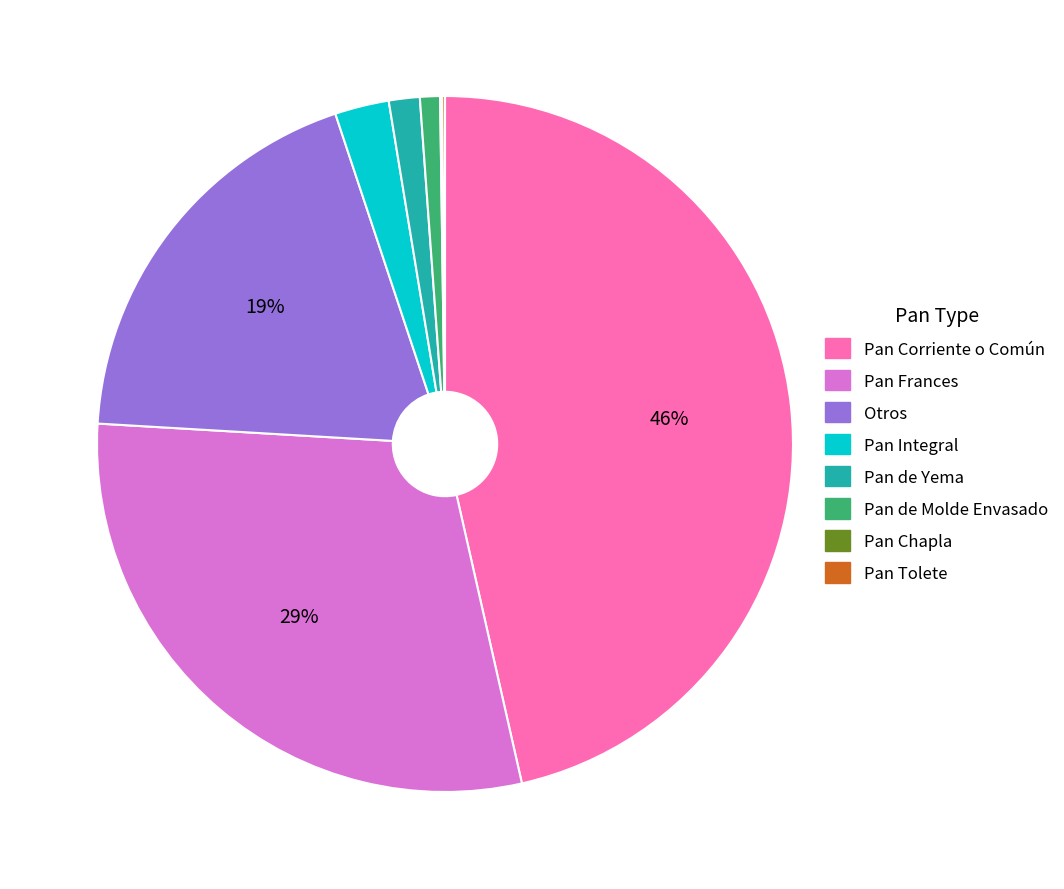

What is the largest slice in the pie chart?

Pan Corriente o Común